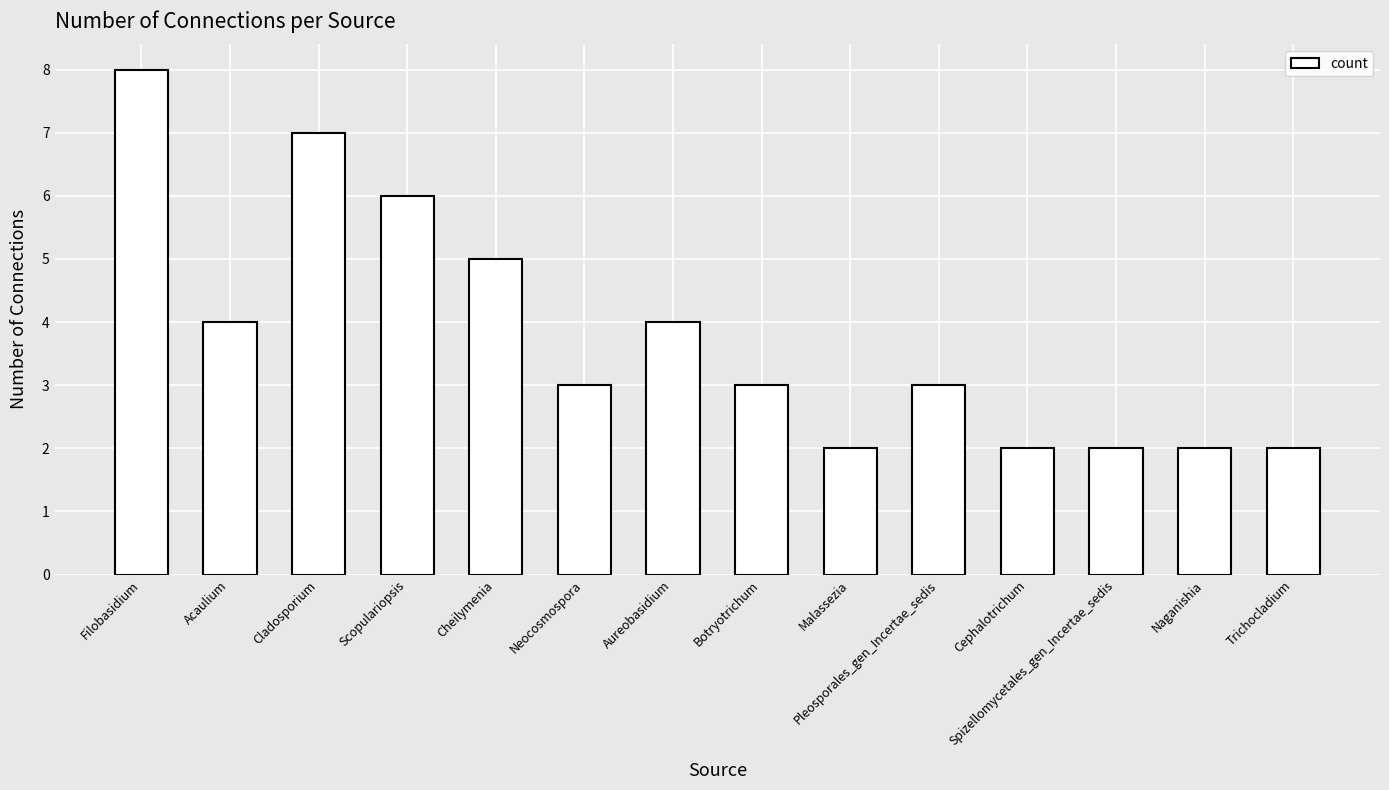

What is the change in value from Scopulariopsis to Trichocladium?

-4